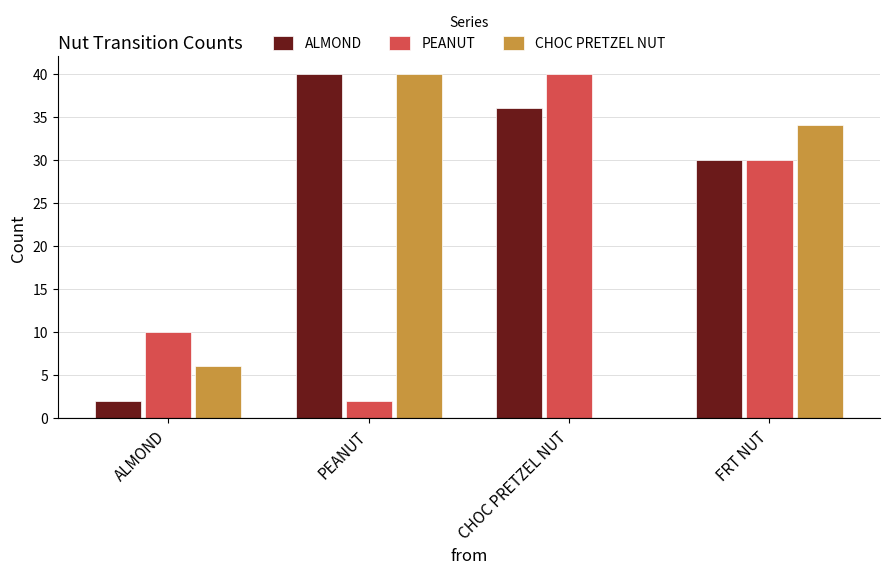

What is the total value across all series at PEANUT?

82